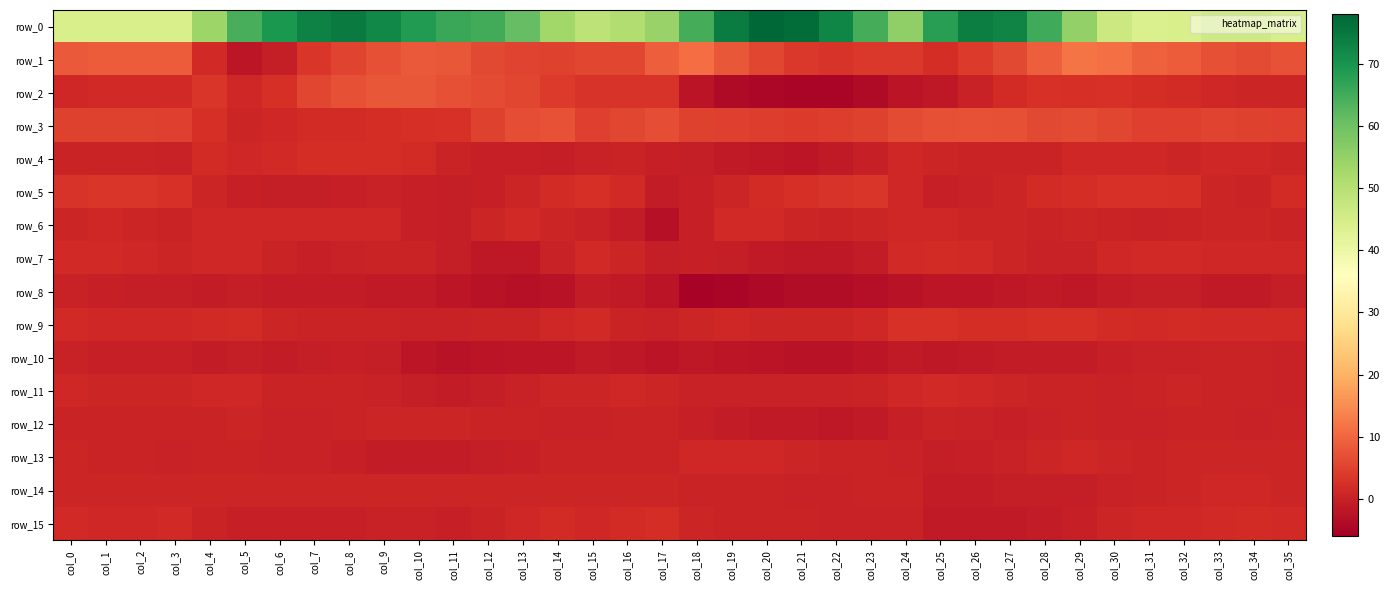

Is the value of row_15 at col_1 greater than the value of row_0 at col_17?

No